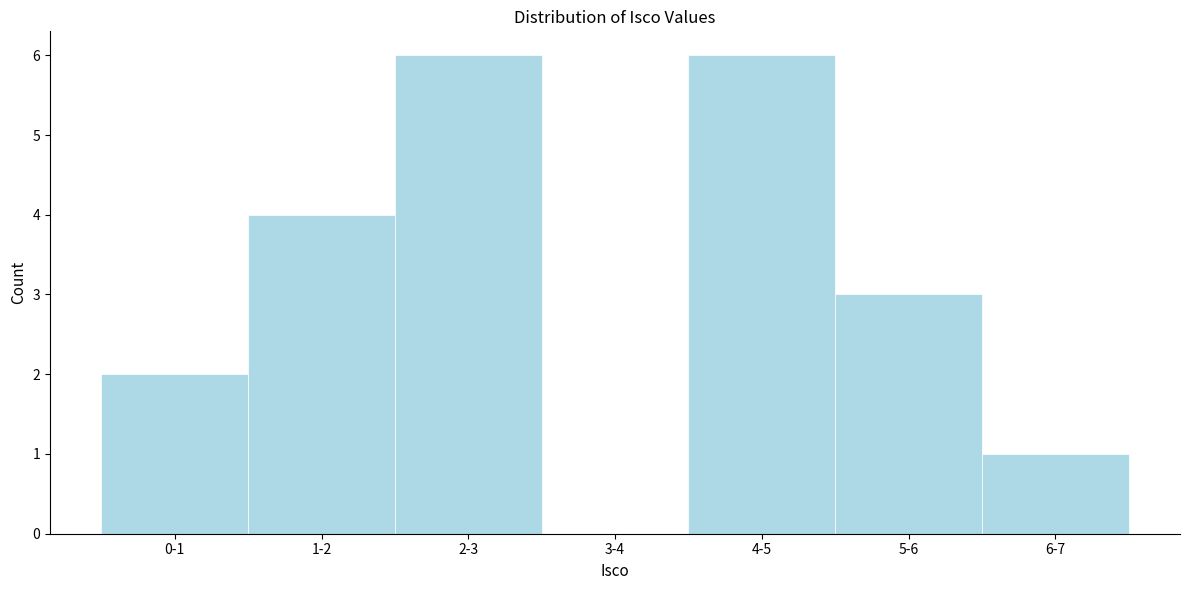

Reading left to right, list all the values displayed in this chart.

0-1=2	1-2=4	2-3=6	3-4=0	4-5=6	5-6=3	6-7=1